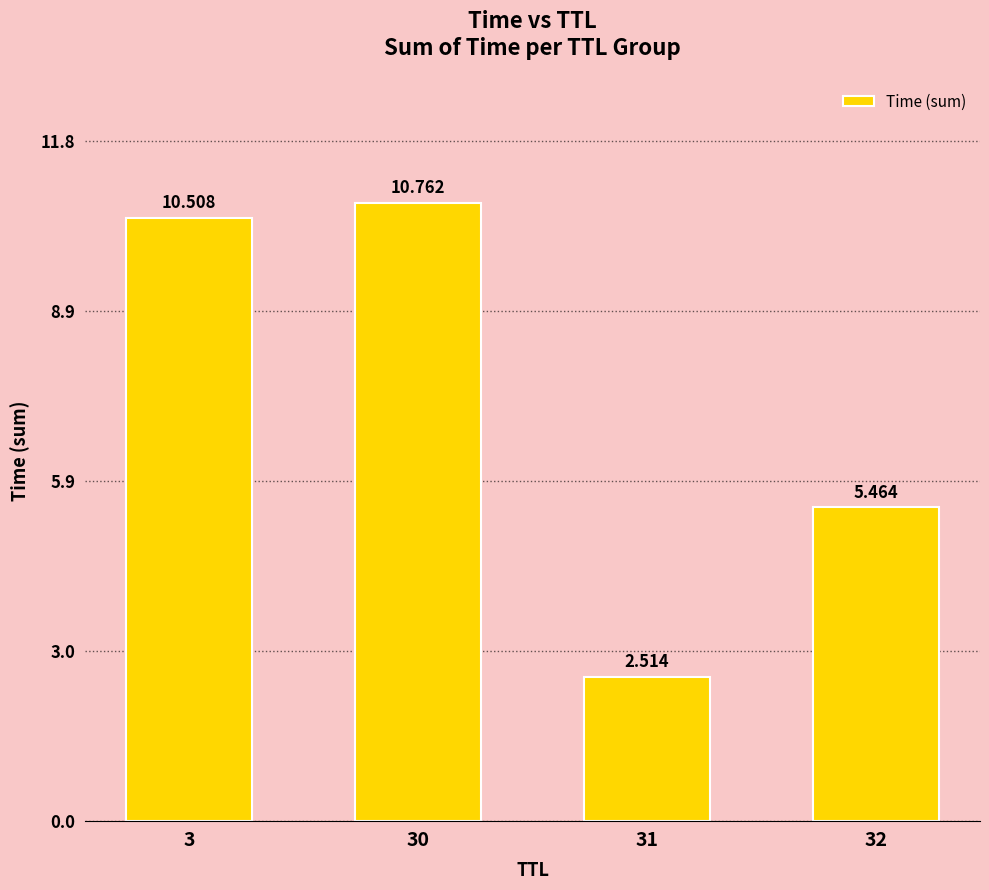

How many values are below 10?

2